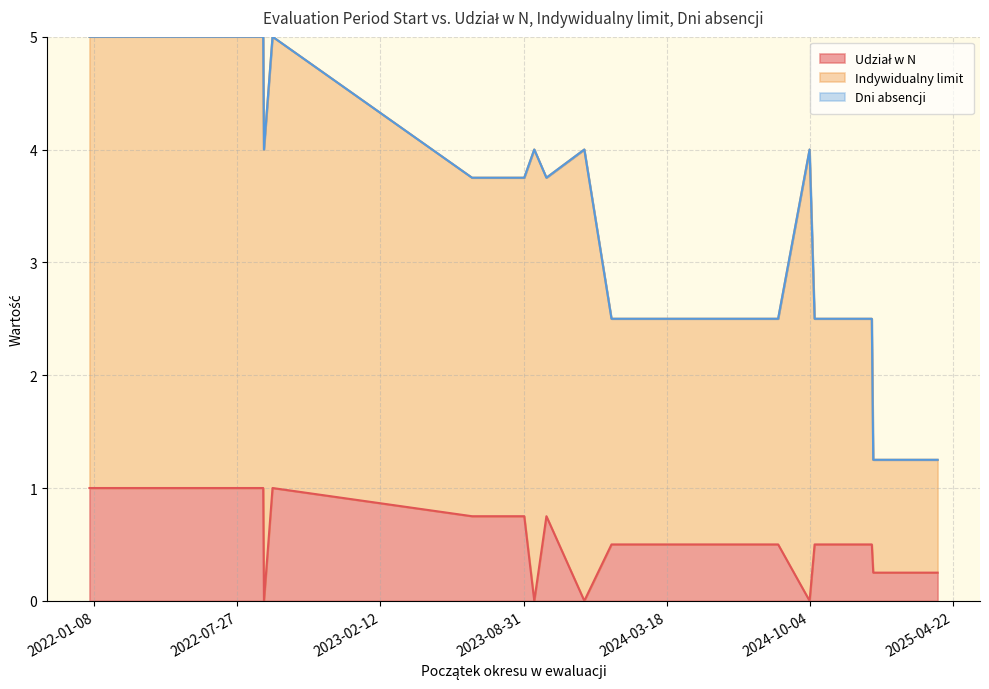

True or false: Indywidualny limit has more than 2 interior local peaks.

False